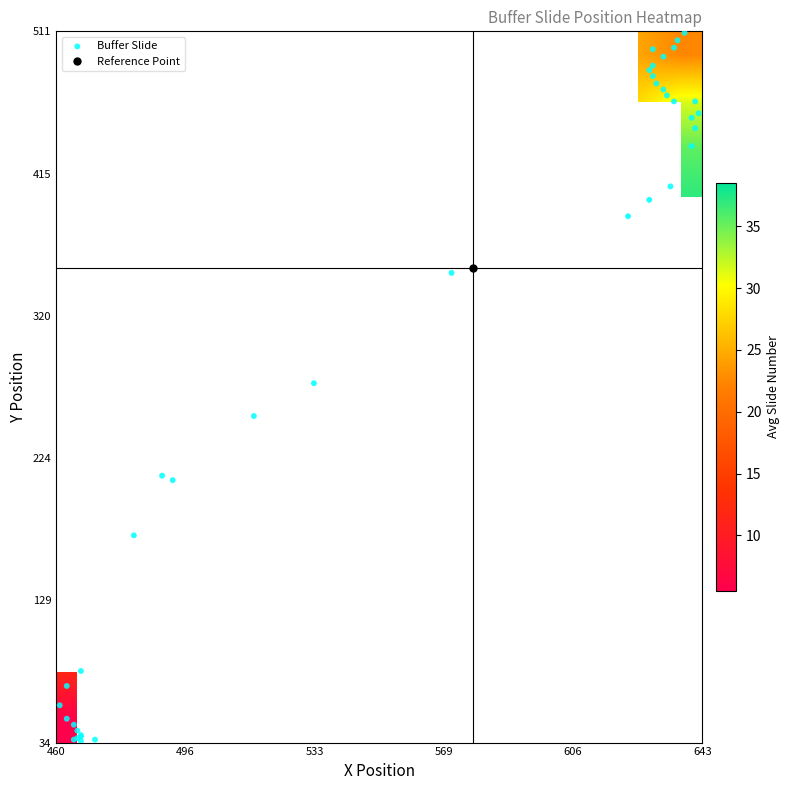

Which series has the widest spread of values?

y_positions